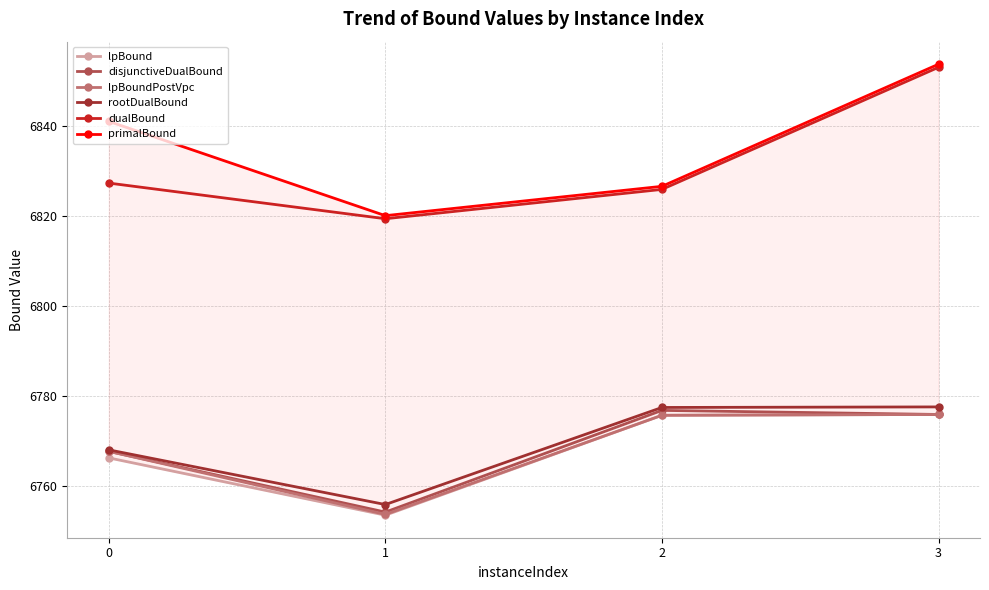

What are all the series names shown in the legend?

lpBound, disjunctiveDualBound, lpBoundPostVpc, rootDualBound, dualBound, primalBound